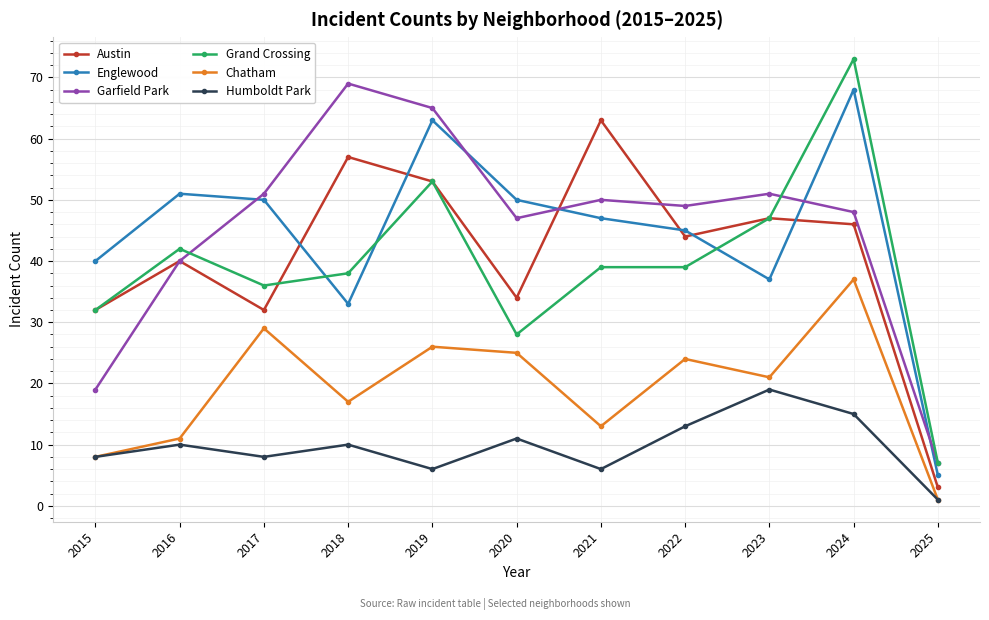

Rank the series at 2020 from highest to lowest value.

Englewood, Garfield Park, Austin, Grand Crossing, Chatham, Humboldt Park